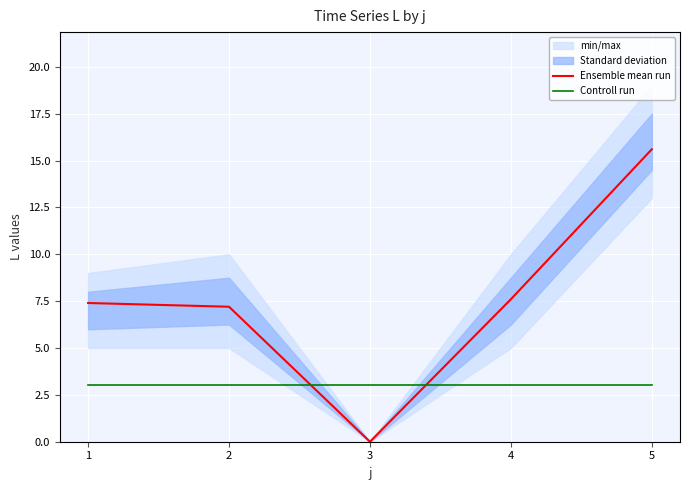

At 3, list the series in order from largest to smallest.

Controll run, Ensemble mean run